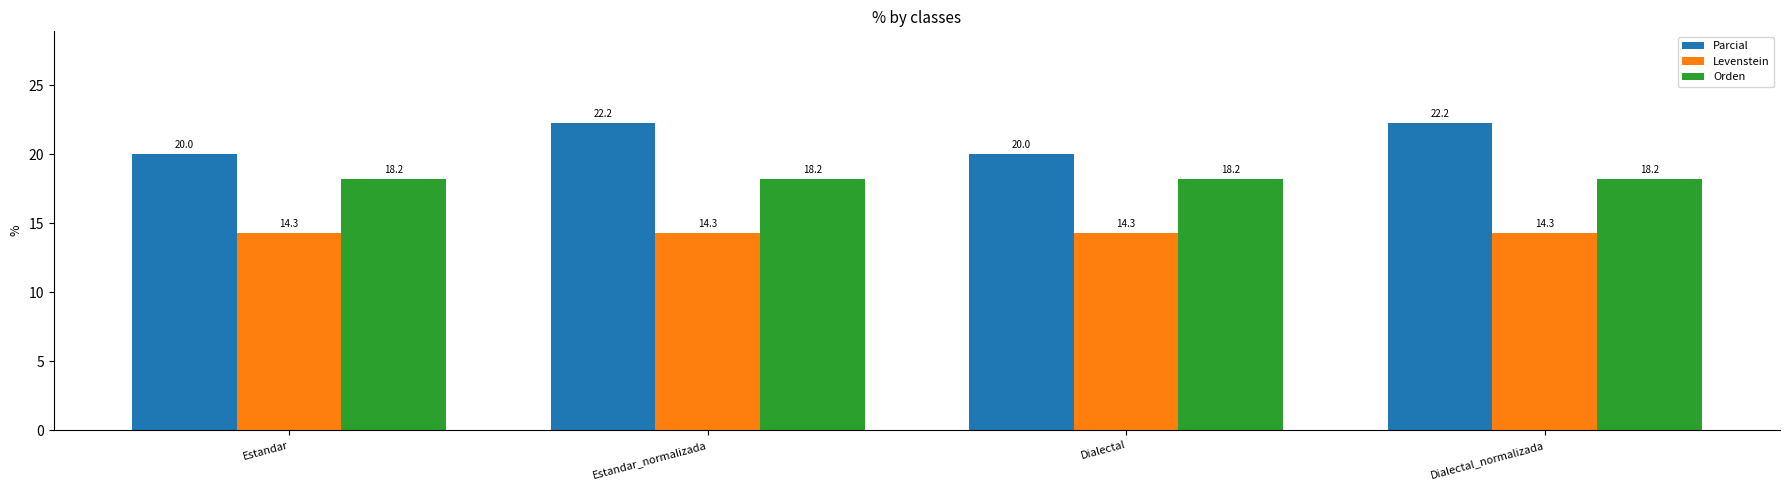

Read the Levenstein value at Estandar.

14.3